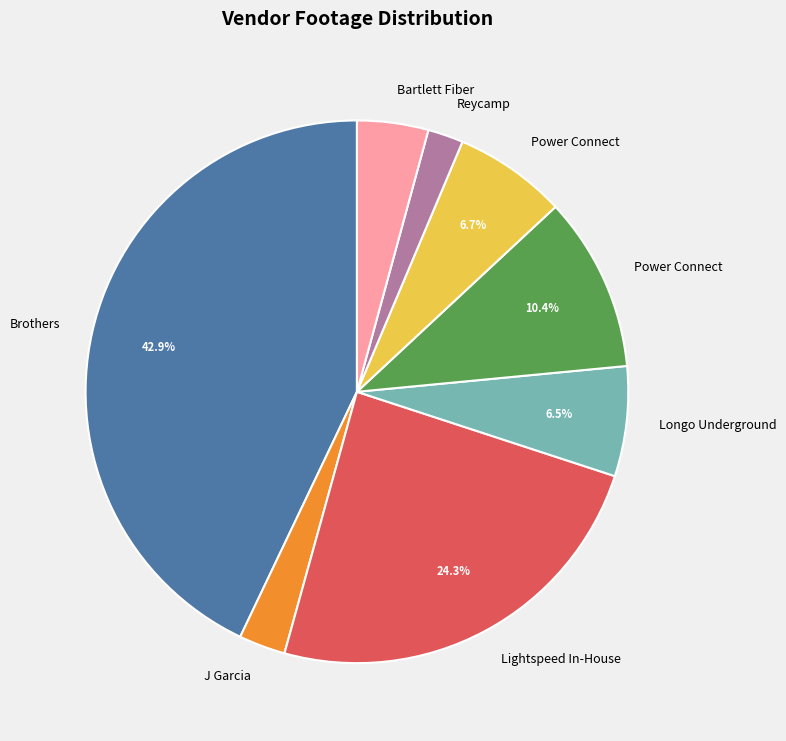

Is there any slice that represents more than half of the pie?

No